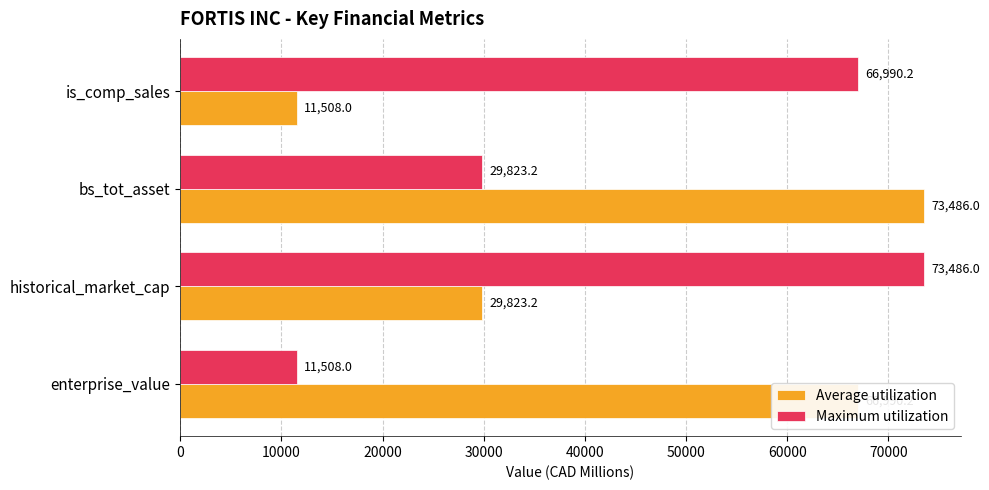

What is the spread (max minus min) of values at enterprise_value?

55482.2